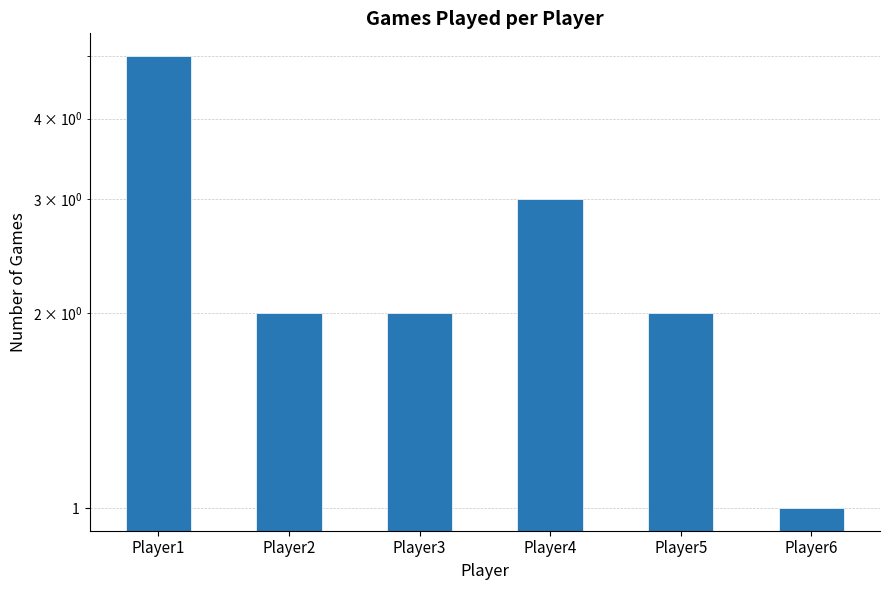

What is the difference between the values at Player2 and Player1?

3